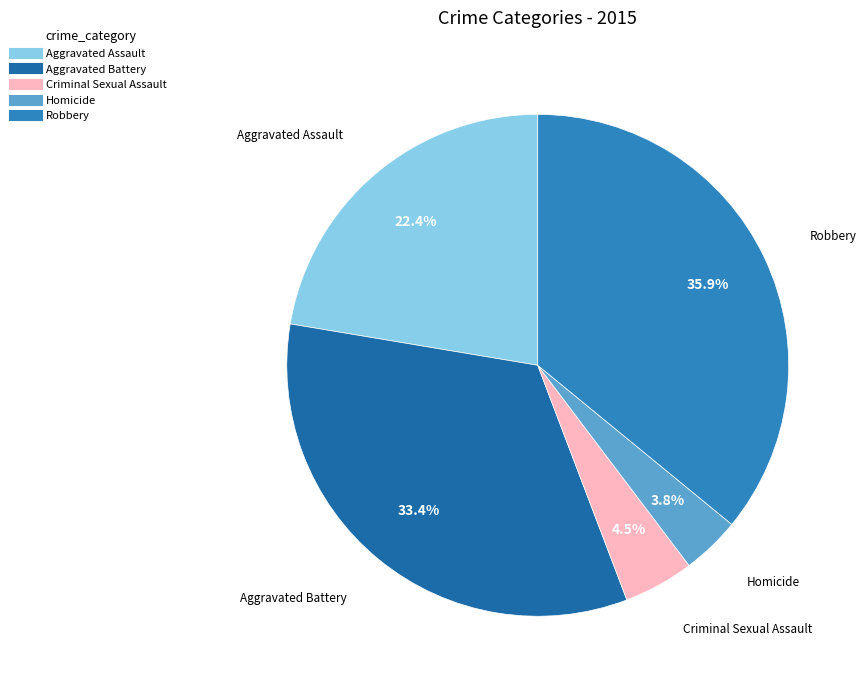

How many slices are in this pie chart?

5